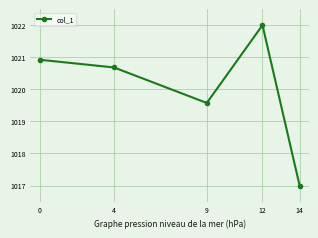

Reading left to right, list all the values displayed in this chart.

1020.9	1020.7	1019.6	1022.0	1017.0